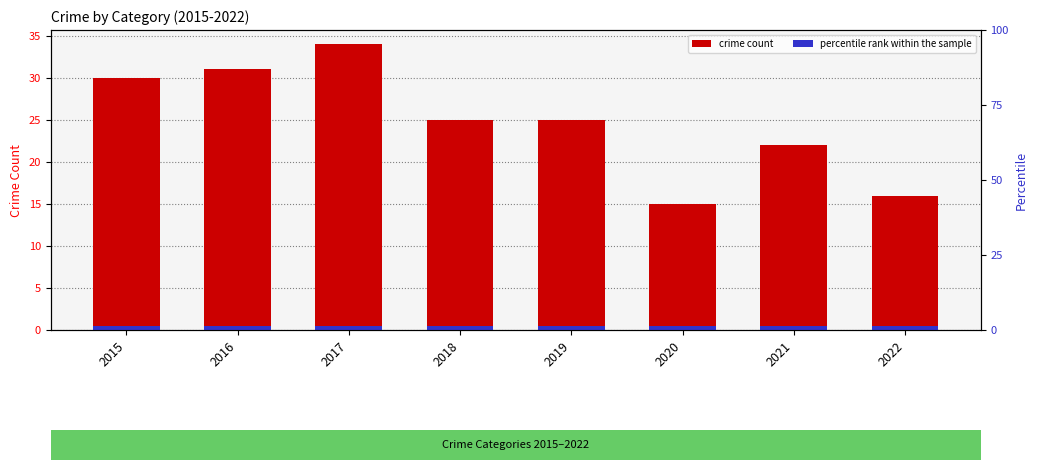

How many bars are there in total?

40